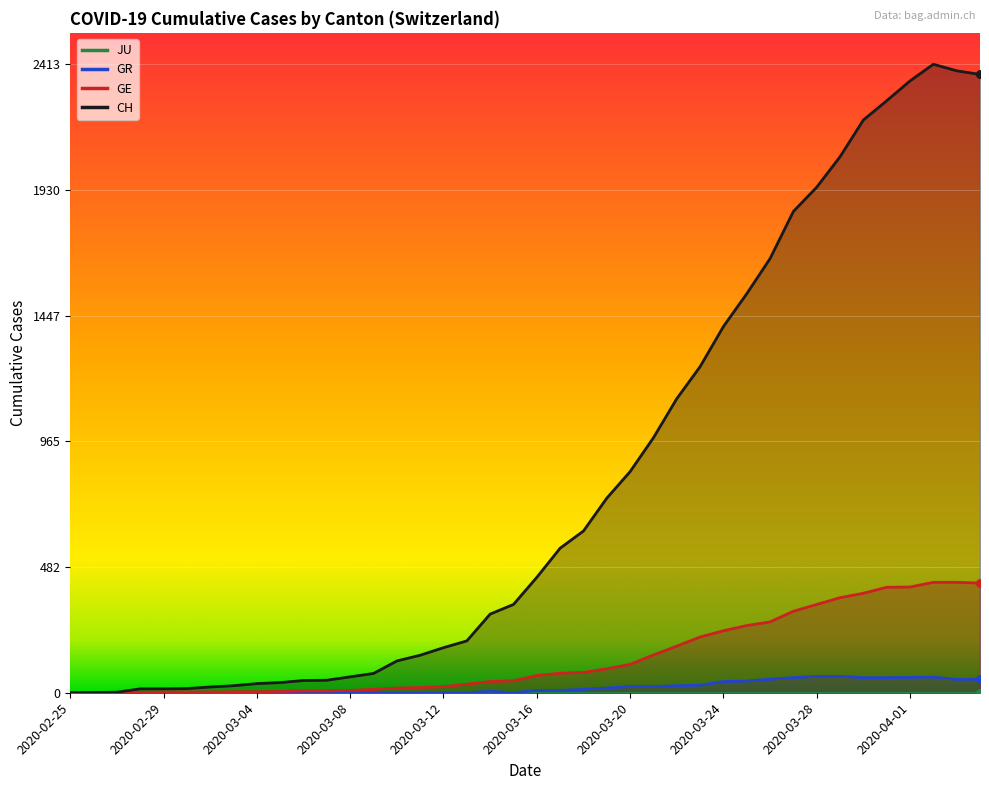

Which series has the largest total across all categories?

CH